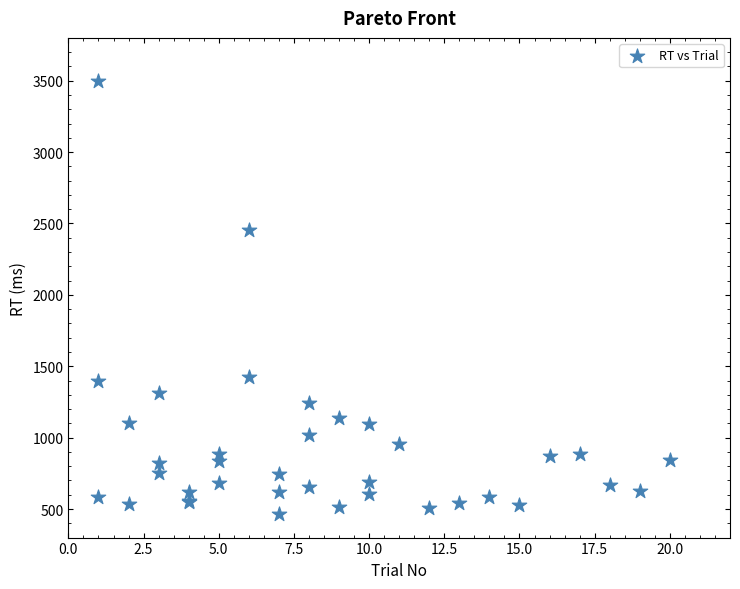

What Y value in the scatter plot is closest to 1984?

2456